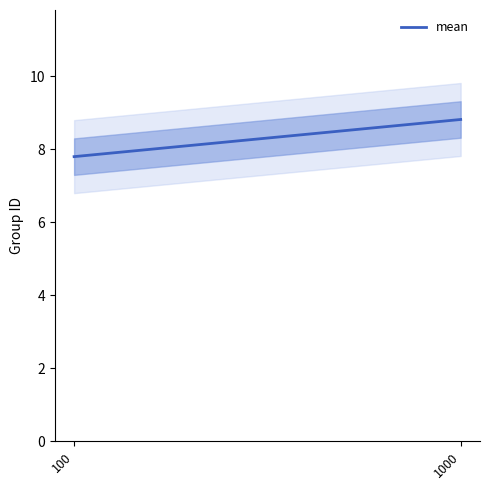

List the labels in order of value, smallest first.

100, 1000